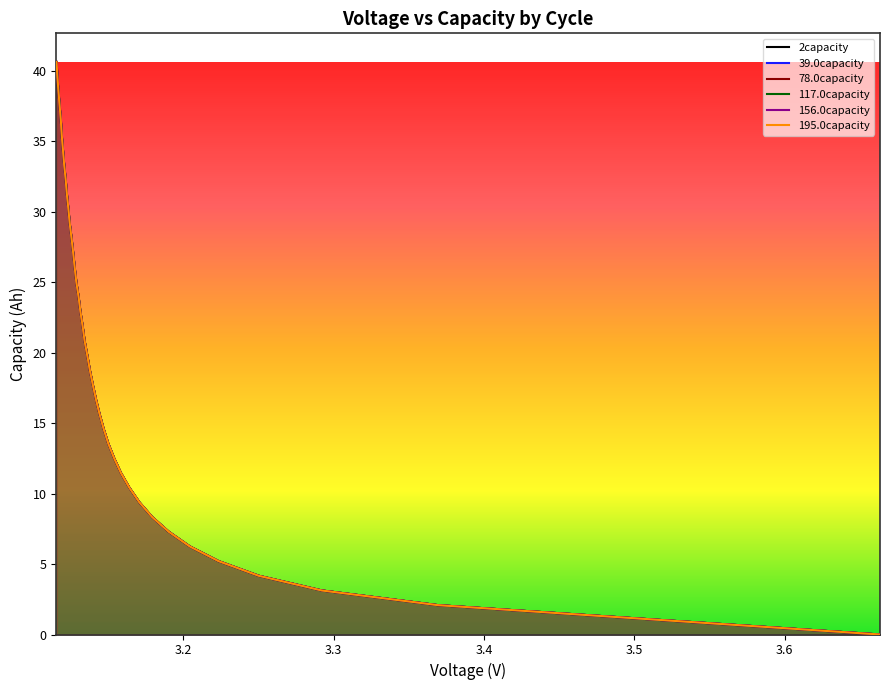

What is the greatest value displayed?

40.6